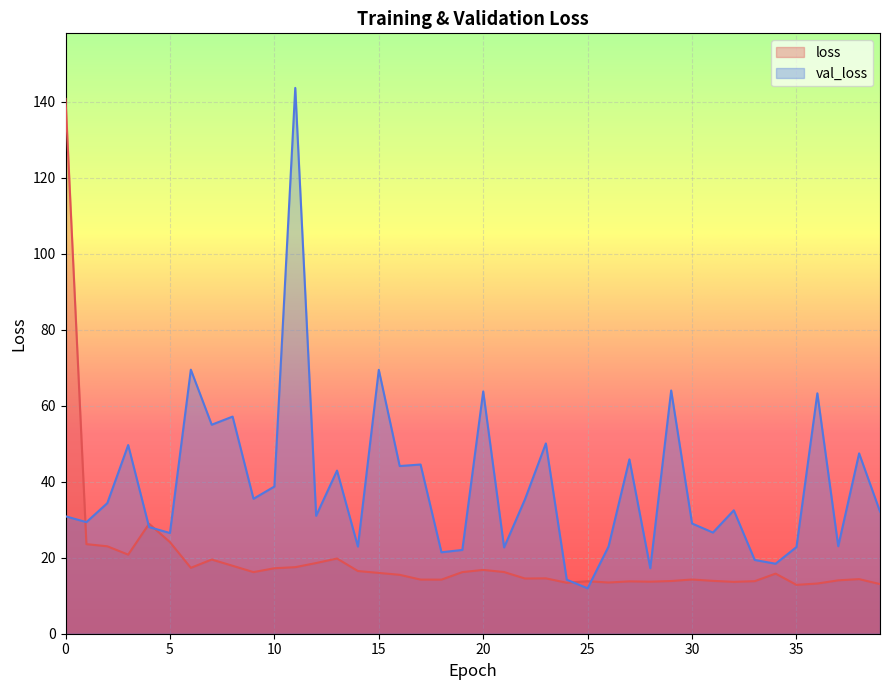

Which has a higher value, 21 or 37?

21